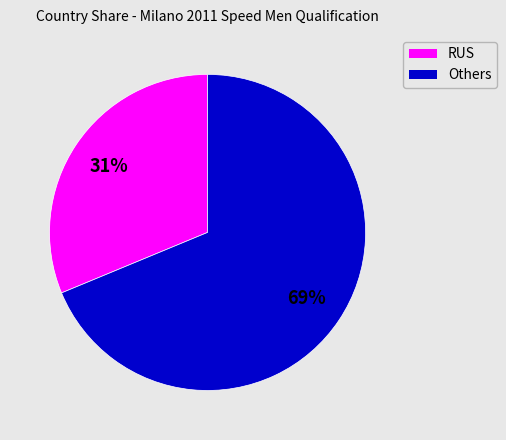

To the nearest percent, what is the average slice percentage?

50%